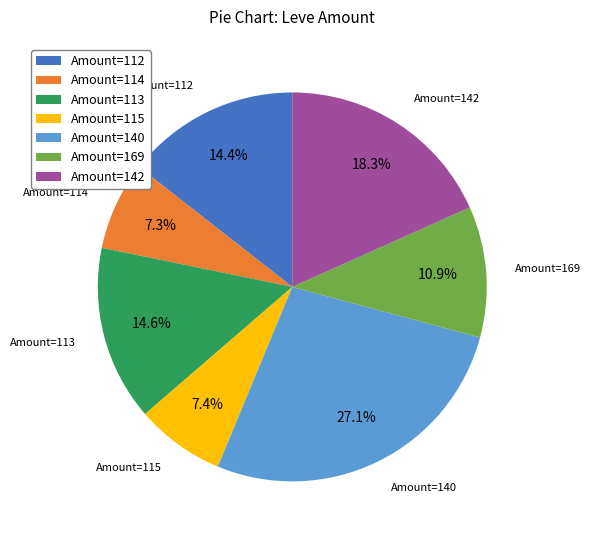

Approximately how many times larger is the value at Amount=112 compared to Amount=115?

1.9